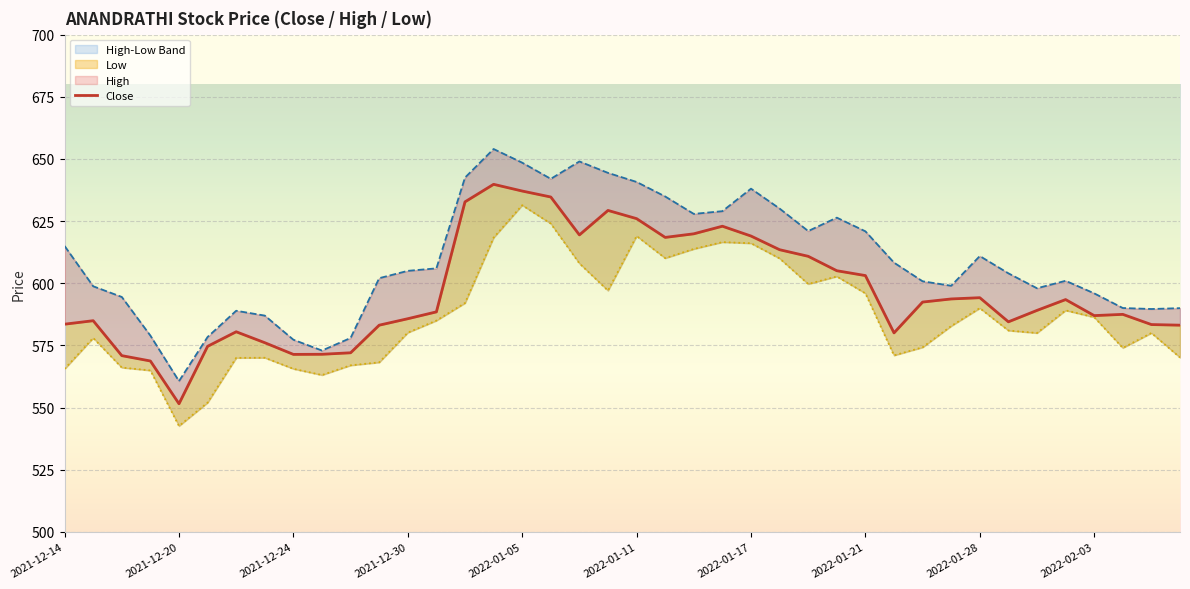

Is it true that Close equals 238.4 at 2021-12-24?

False